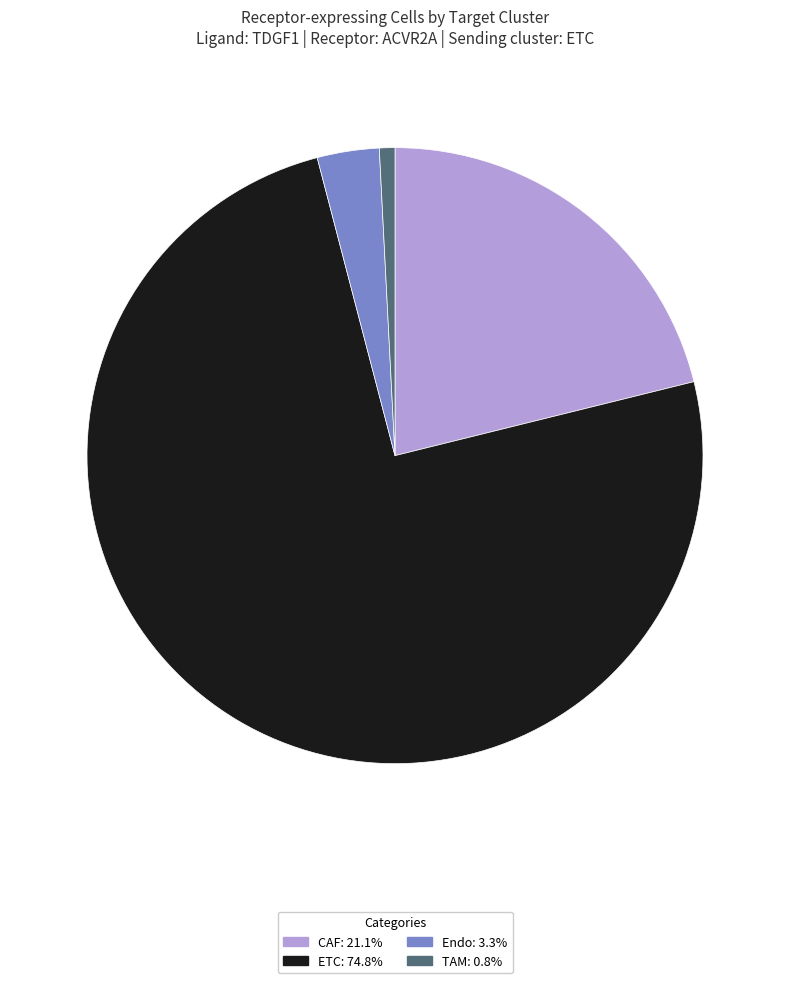

Is the sum of TAM and ETC greater than half?

Yes